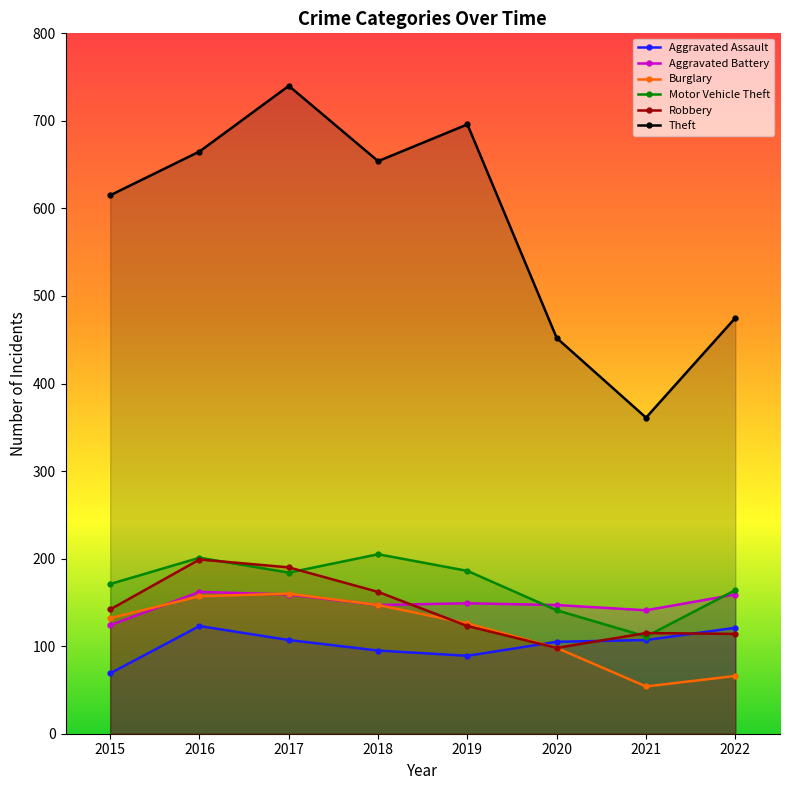

What is the sum of all Aggravated Battery values?

1188